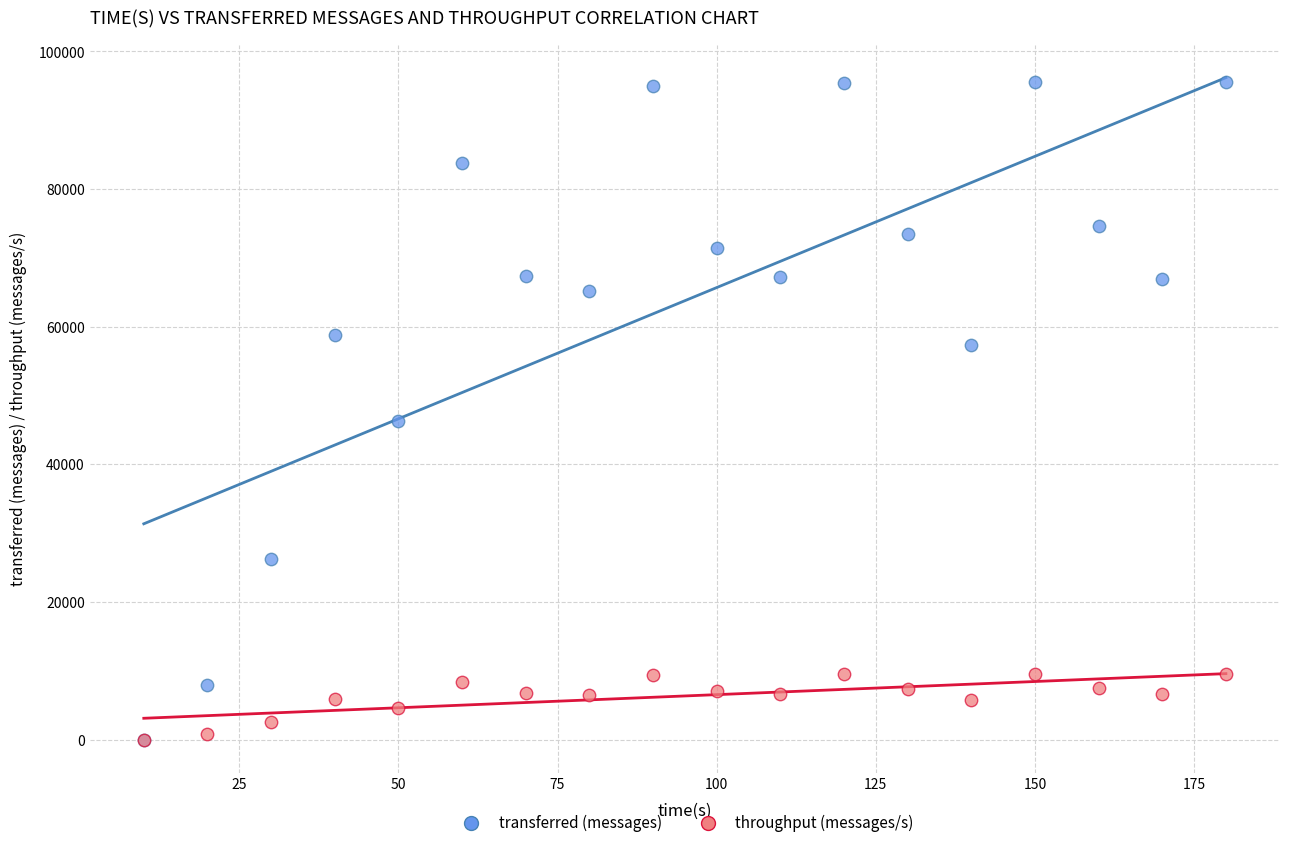

Which series reaches the maximum Y coordinate?

transferred (messages)